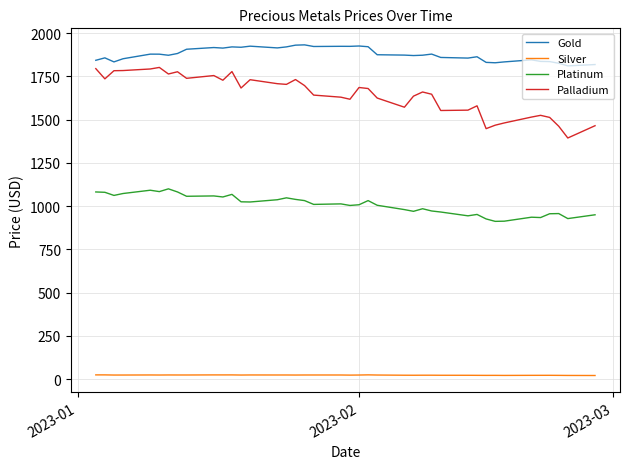

Which series has the largest total across all categories?

Gold